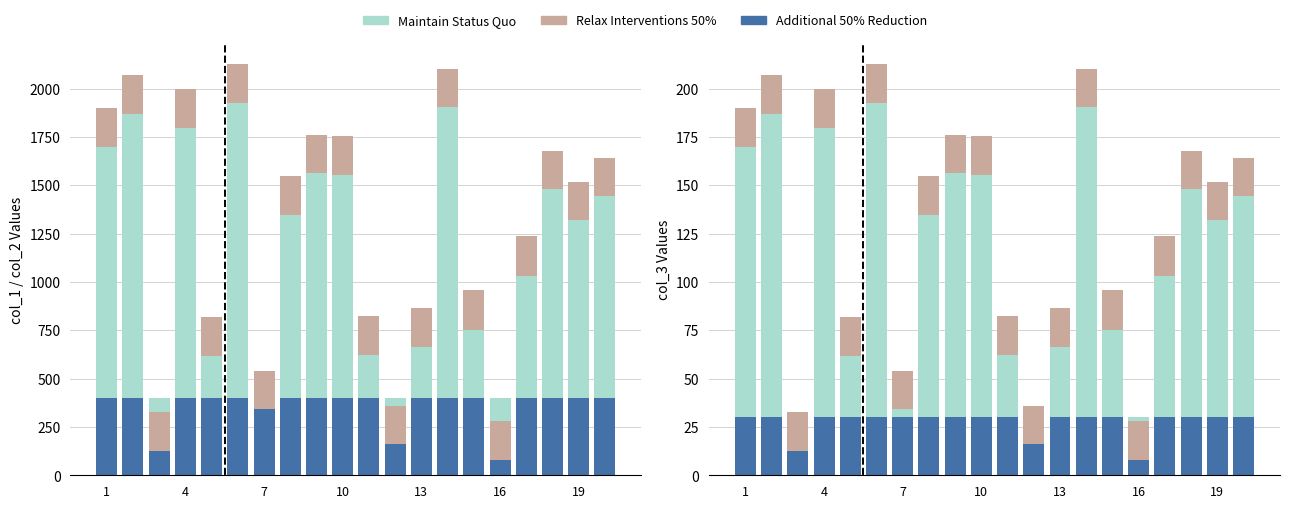

At which label is Maintain Status Quo closest to 70?

16